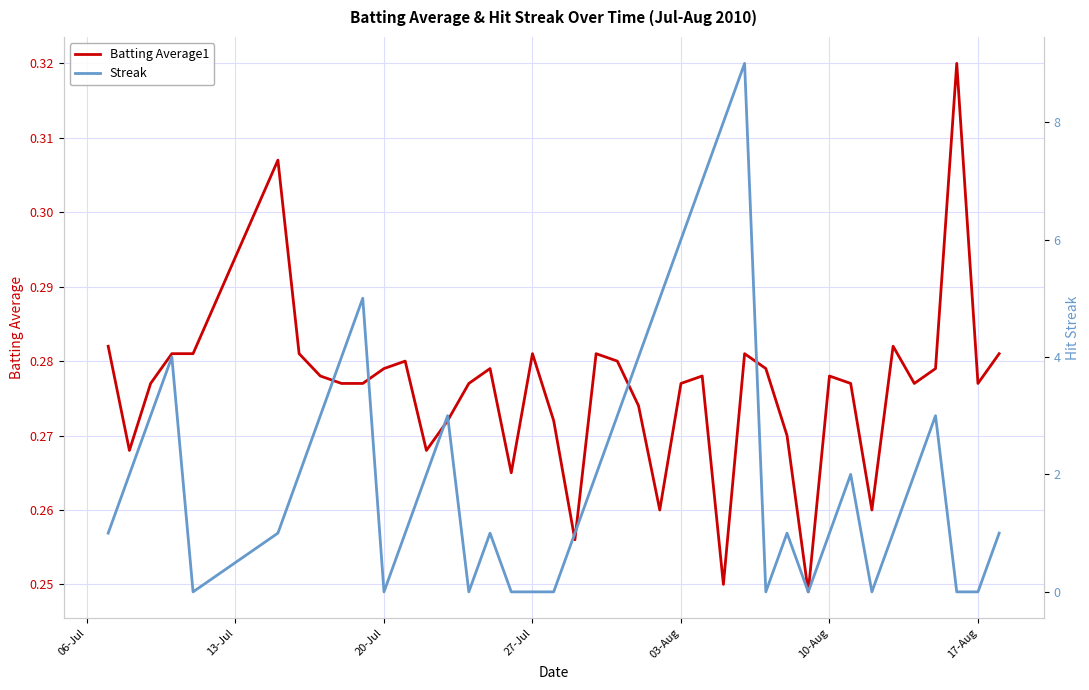

Is the value of Batting Average1 at 7 greater than the value of Streak at 06-Jul?

No